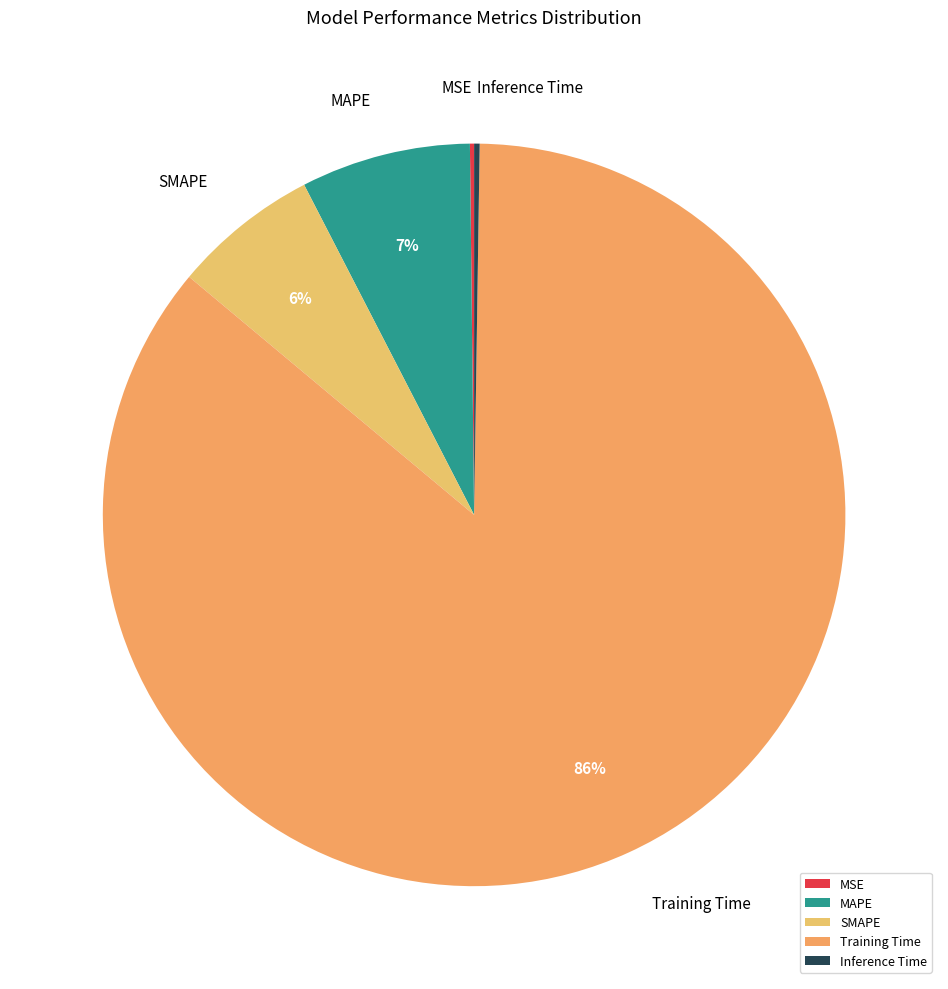

What percentage is the MAPE slice, to the nearest percent?

7%